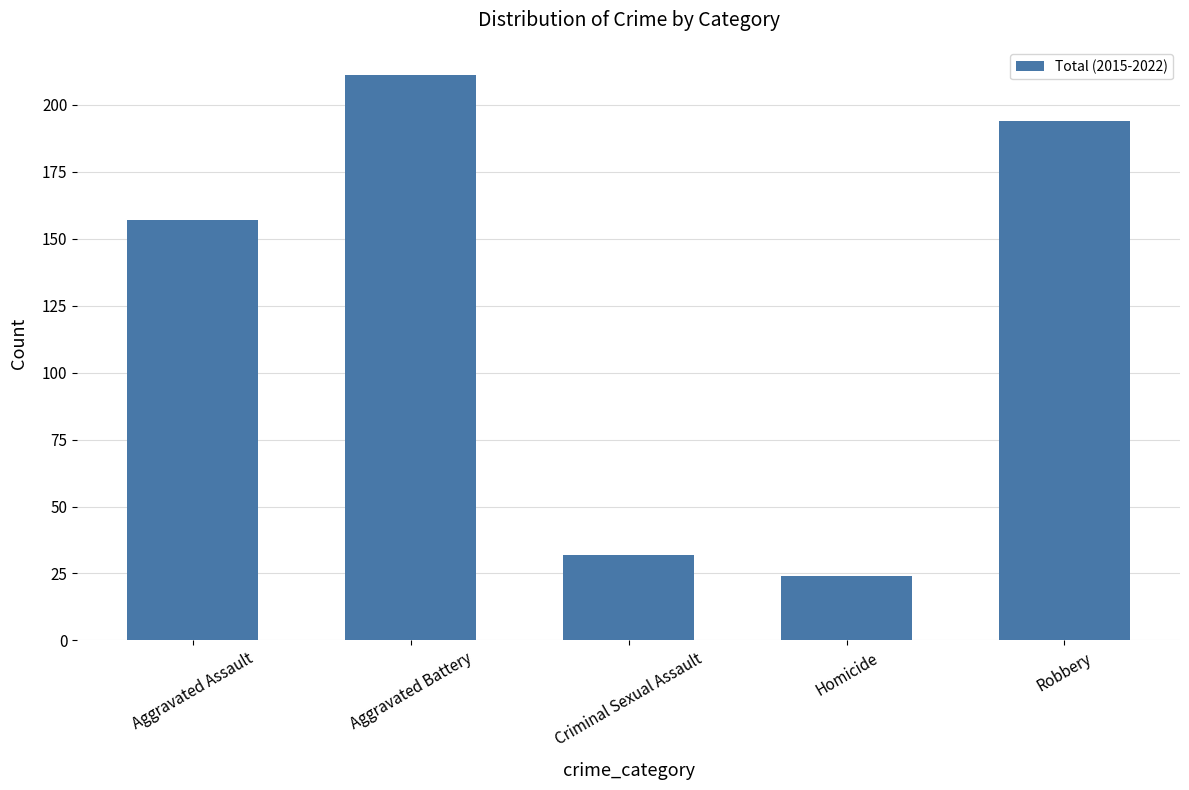

Between Aggravated Battery and Aggravated Assault, which is larger?

Aggravated Battery